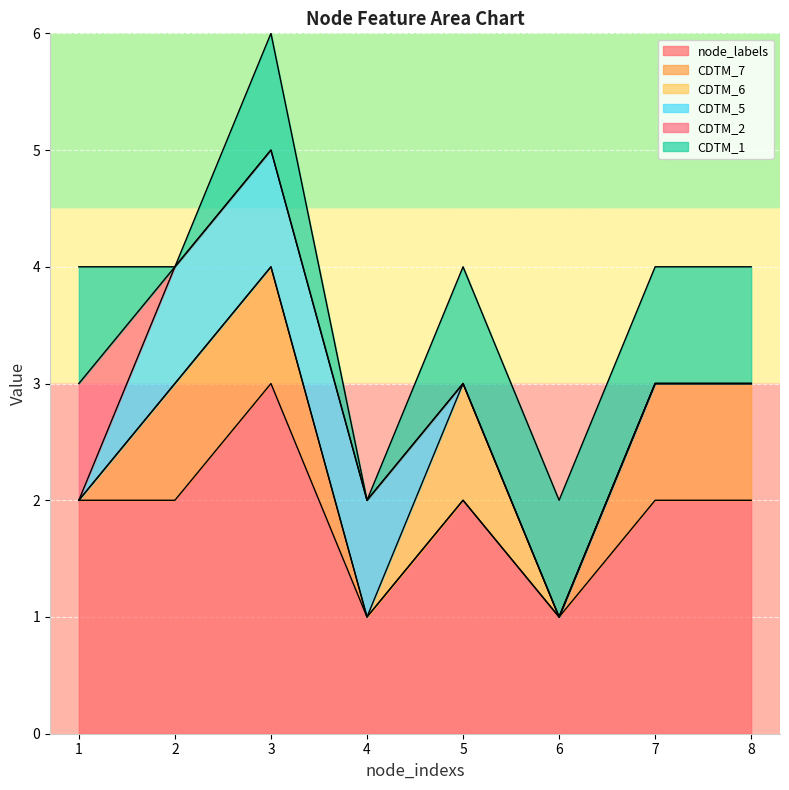

The CDTM_6 series shows 0 at 5. True or false?

False